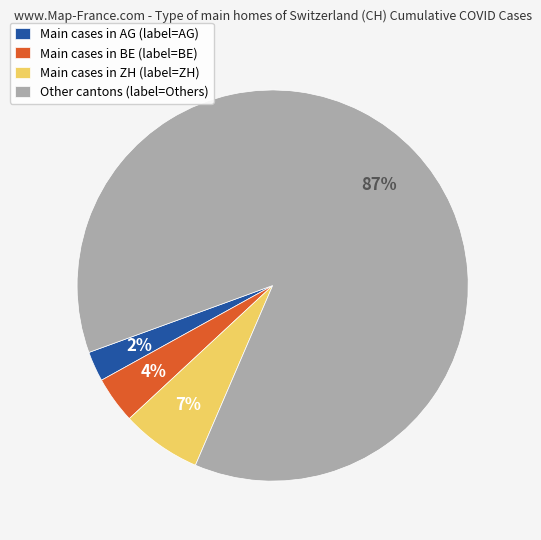

Which slice is the smallest?

Main cases in AG (label=AG)